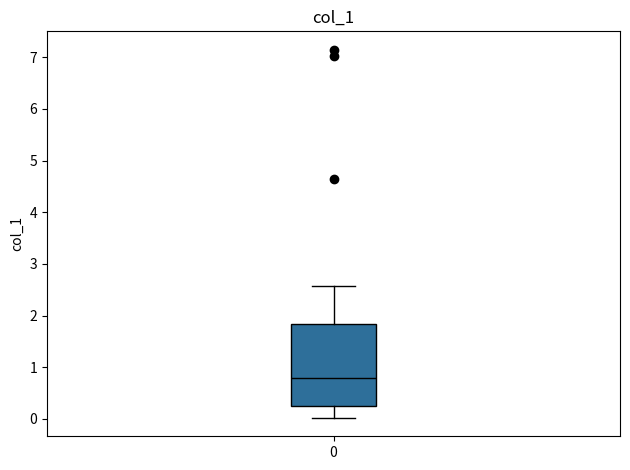

Read this box plot against the y-axis: the position of the median line, the range covered by the box, and the ends of both whiskers. The values are not printed on the chart, so give them approximately, as read against the axis.

median 0.8, box 0.2 to 1.8, whiskers 0.0 to 2.6